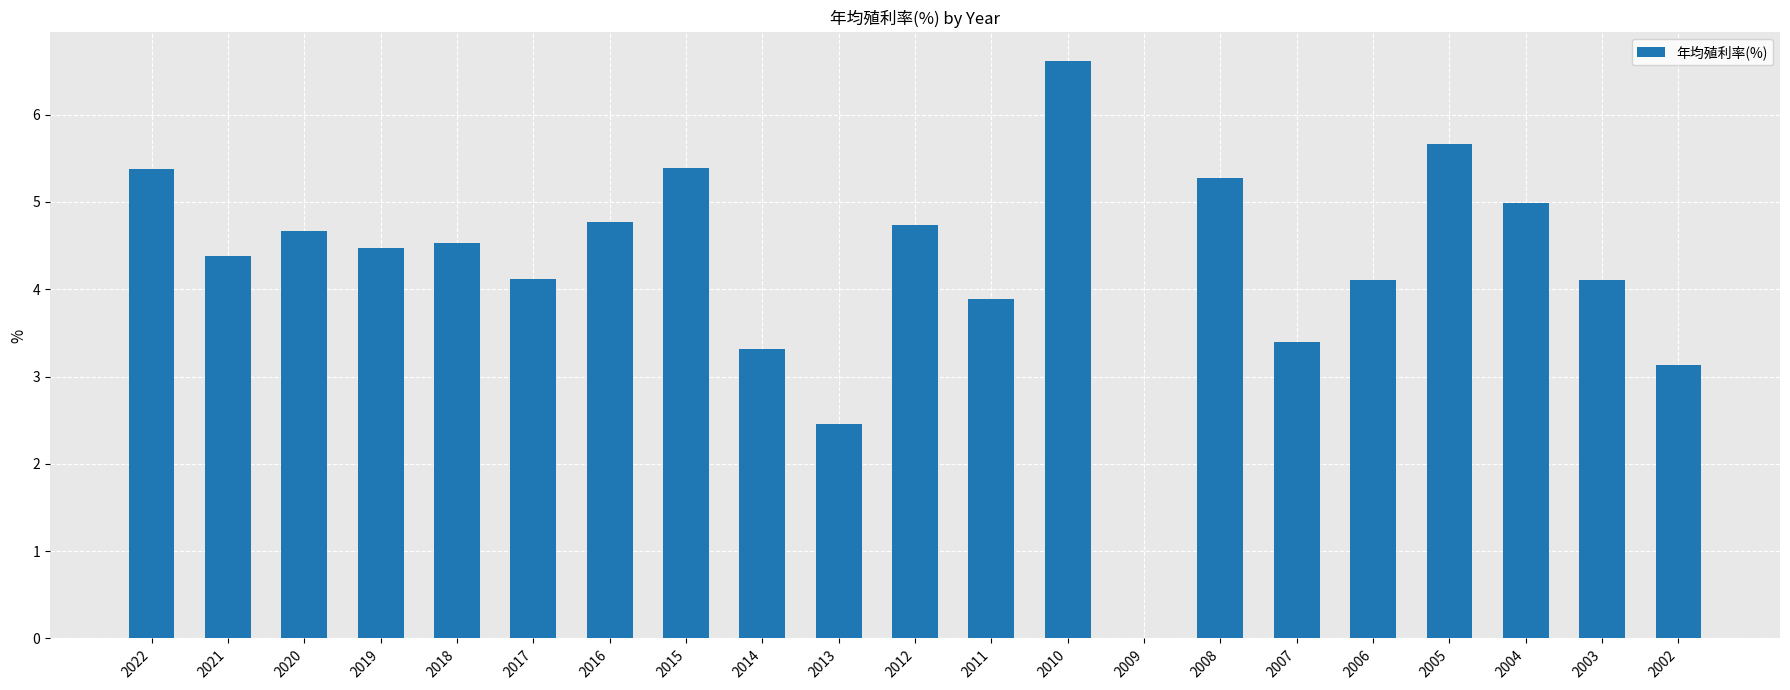

Reading left to right, extract all data points from this chart.

5.4	4.4	4.7	4.5	4.5	4.1	4.8	5.4	3.3	2.5	4.7	3.9	6.6	0.0	5.3	3.4	4.1	5.7	5.0	4.1	3.1